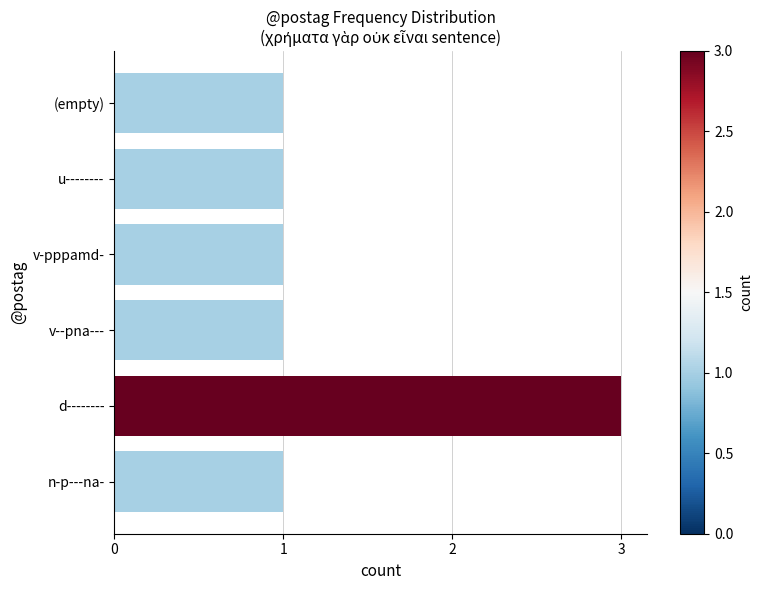

Reading bottom to top, what are all the values shown in this chart?

1	3	1	1	1	1